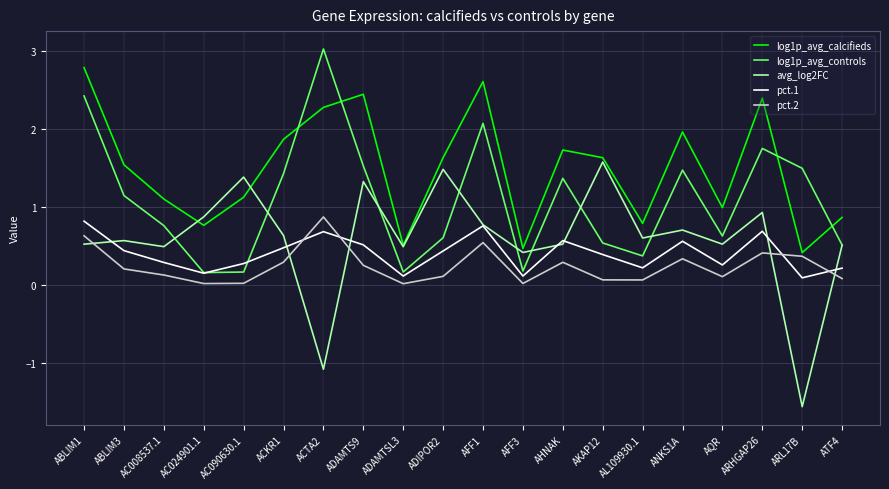

The log1p_avg_calcifieds series shows 1.1 at AC008537.1. True or false?

True